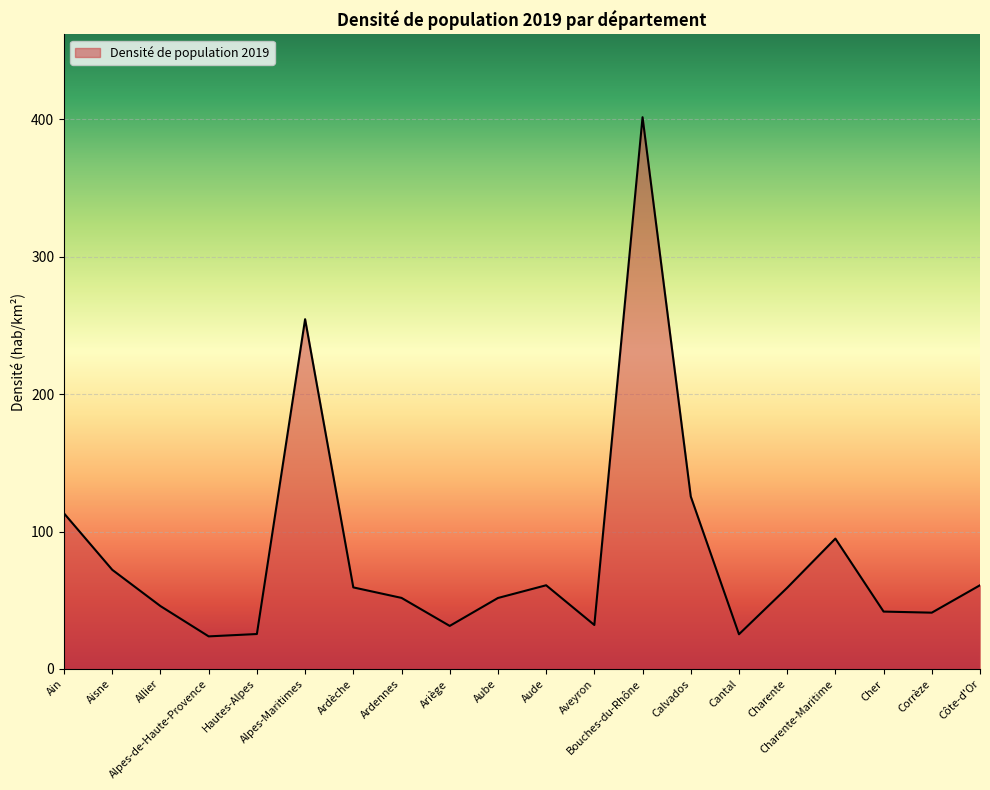

What is the difference between the maximum and minimum values?

377.9